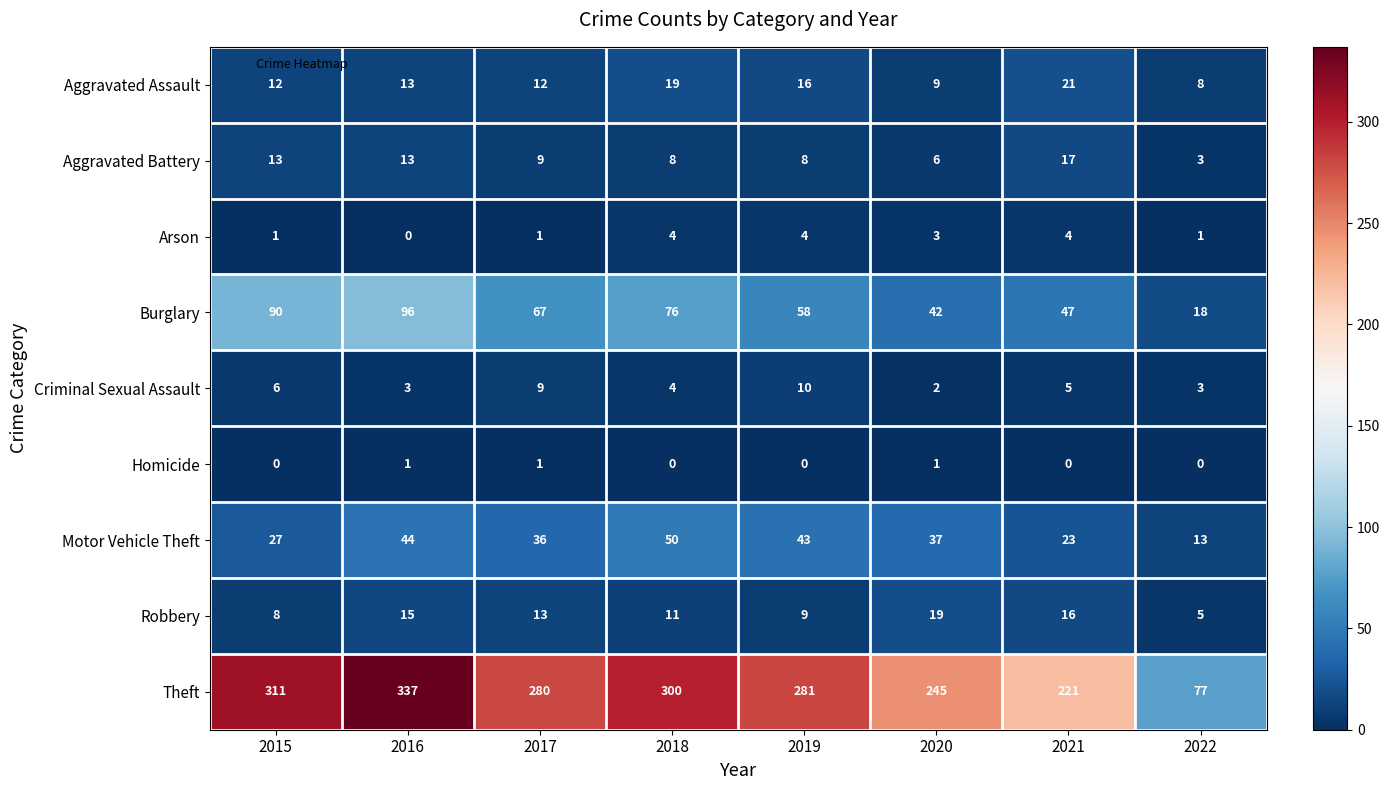

True or false: Criminal Sexual Assault has a value of 3 at 2016.

True